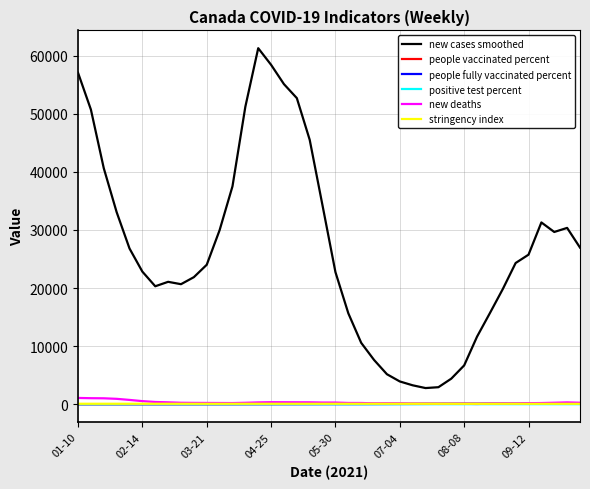

True or false: positive test percent and new cases smoothed cross at least once.

False